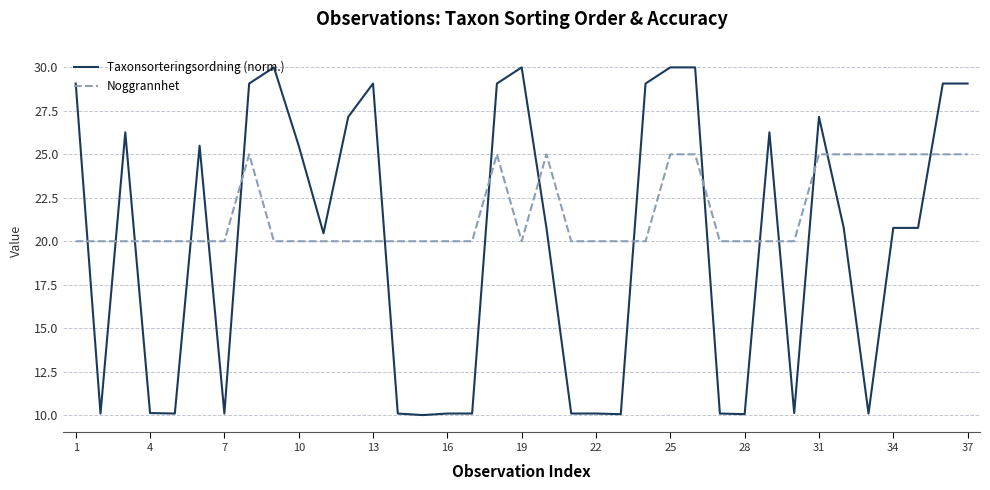

Which series has the largest range (max minus min)?

Taxonsorteringsordning (norm.)